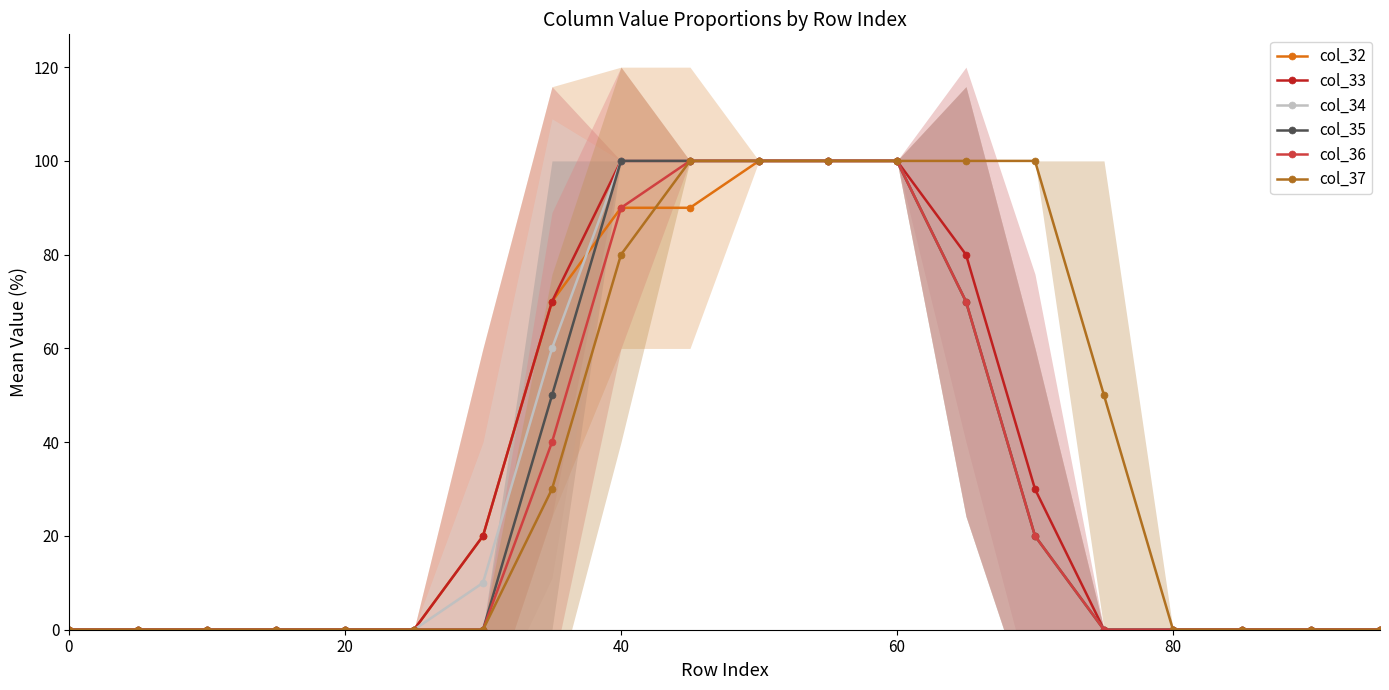

What is the average value of the col_34 series?

33